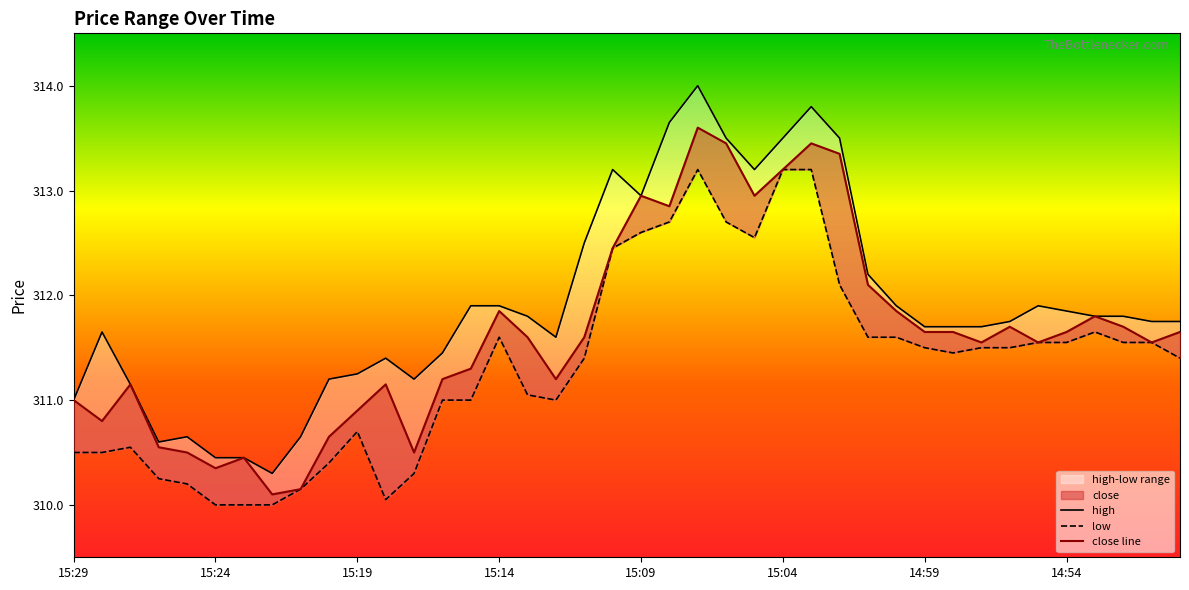

What is the lowest value of the low series?

310.0